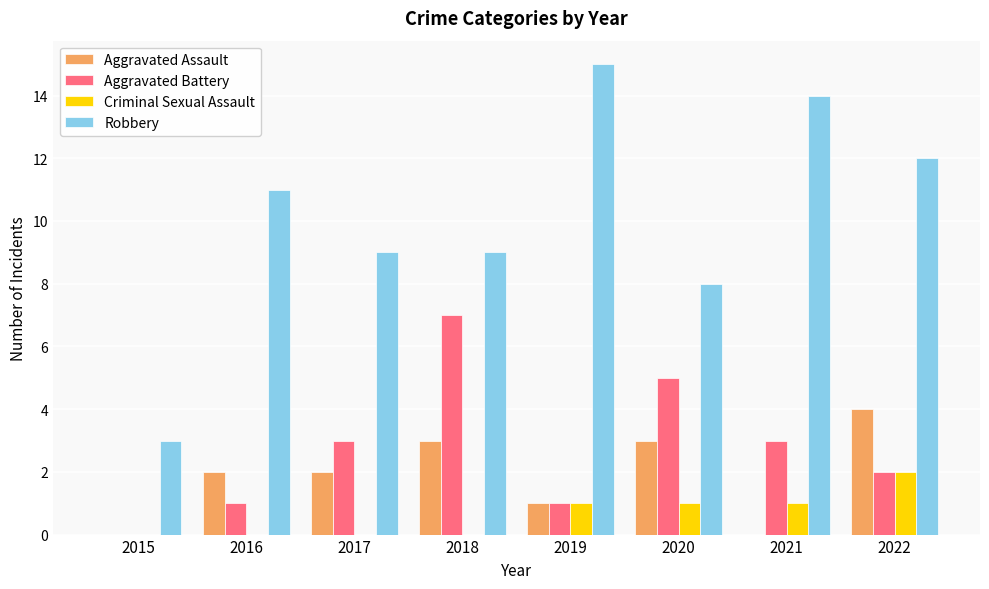

What is the greatest value displayed?

15